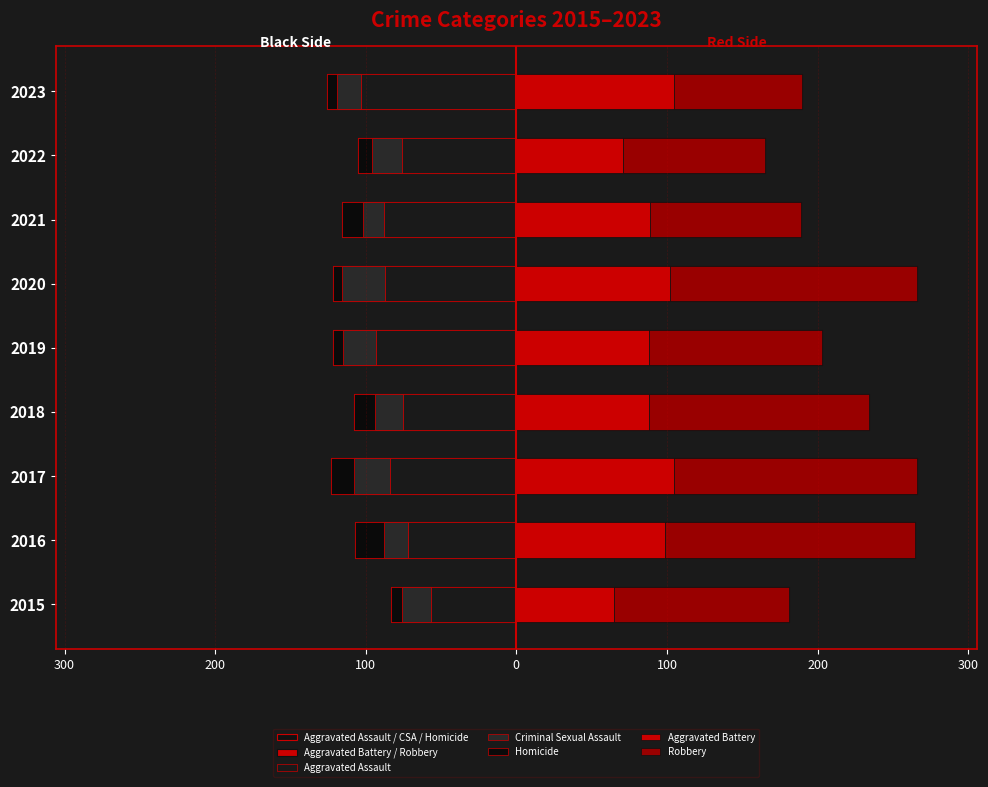

The value of Homicide at 2020 is -8.8. True or false?

False